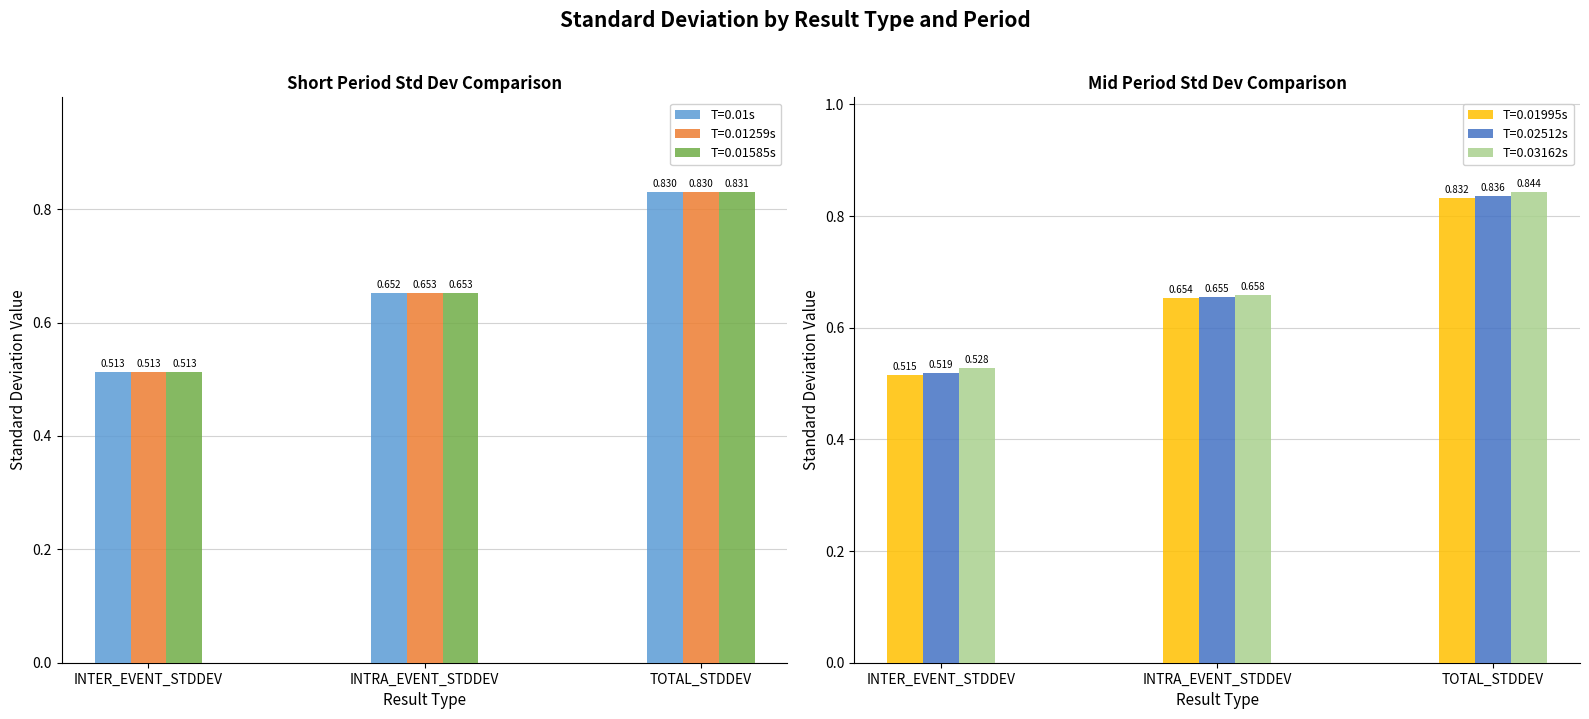

The 0.01995 series shows 0.7 at INTRA_EVENT_STDDEV. True or false?

True